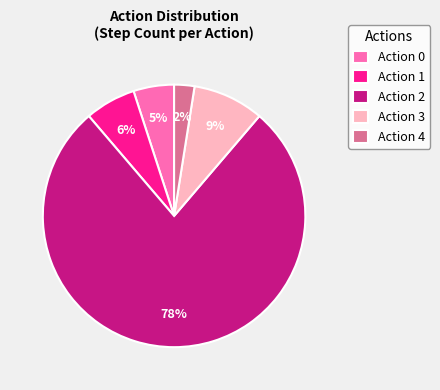

What is the smallest slice in the pie chart?

Action 4